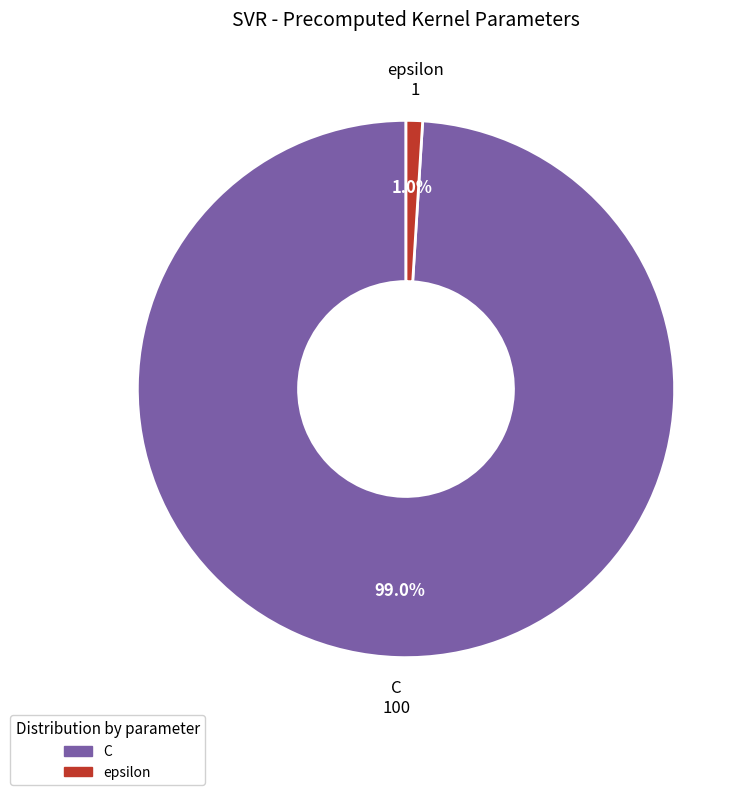

What percentage do C and epsilon together represent?

100.0%